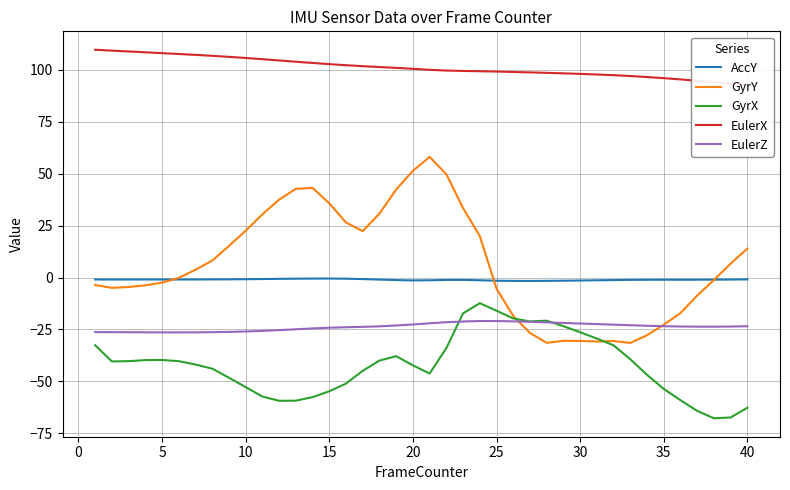

True or false: AccY and GyrX cross at least once.

False